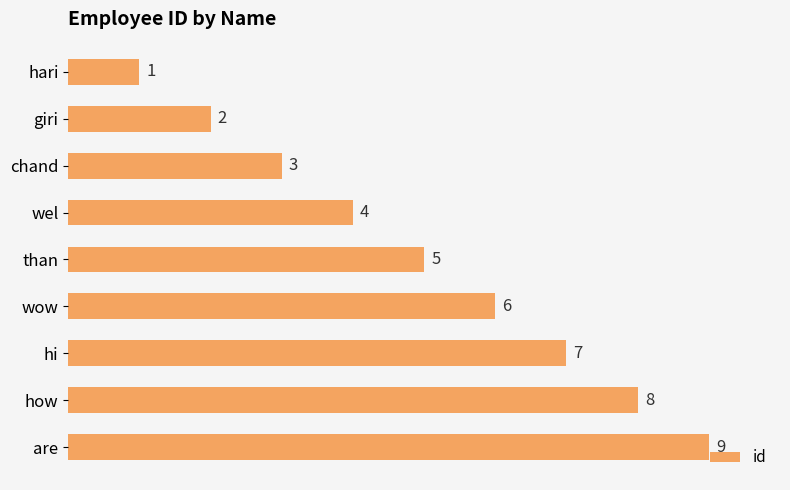

Which has a higher value, wel or hari?

wel